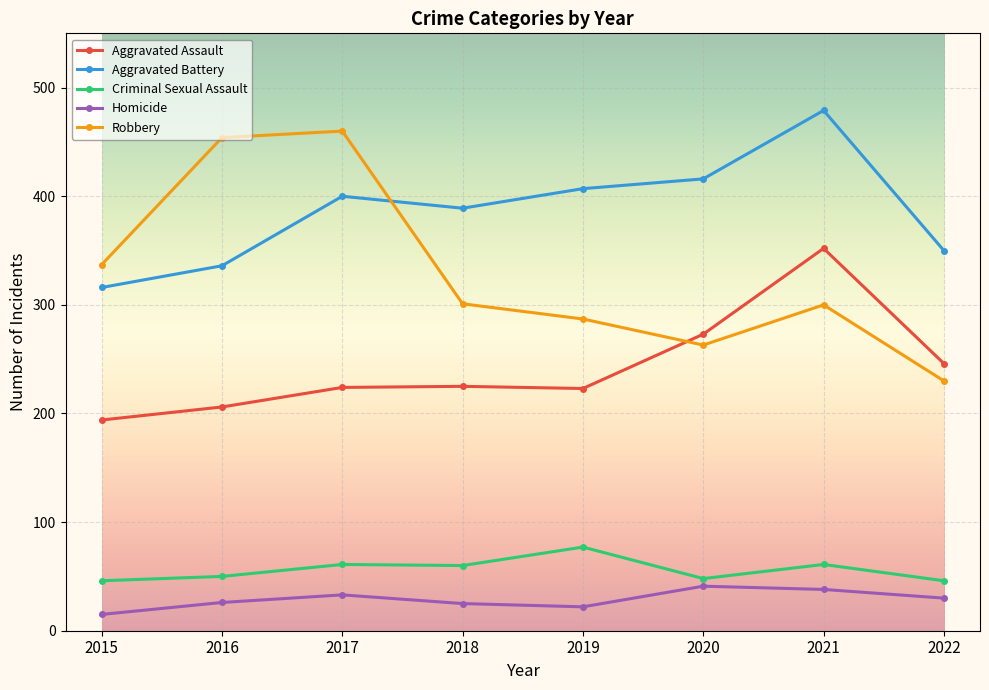

Where is the first local minimum for Robbery?

2020